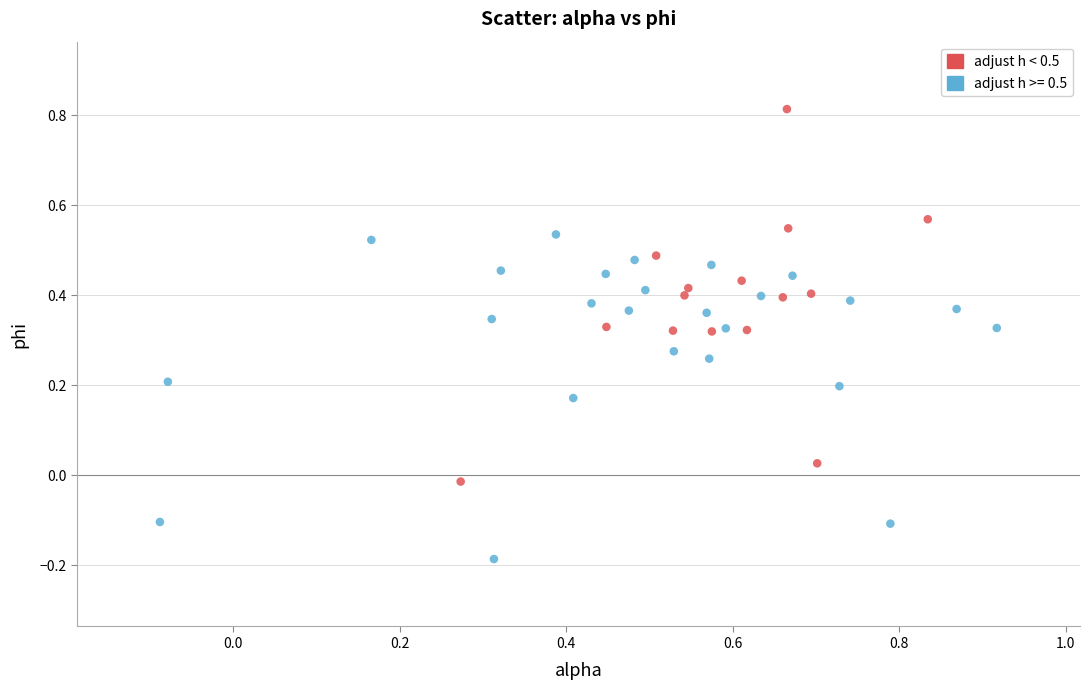

Which series contains the highest Y value?

adjust h < 0.5